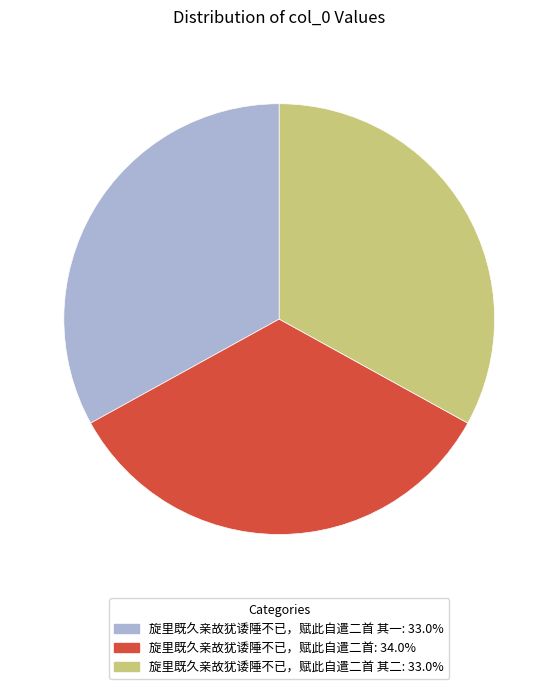

Is there any slice that represents more than half of the pie?

No